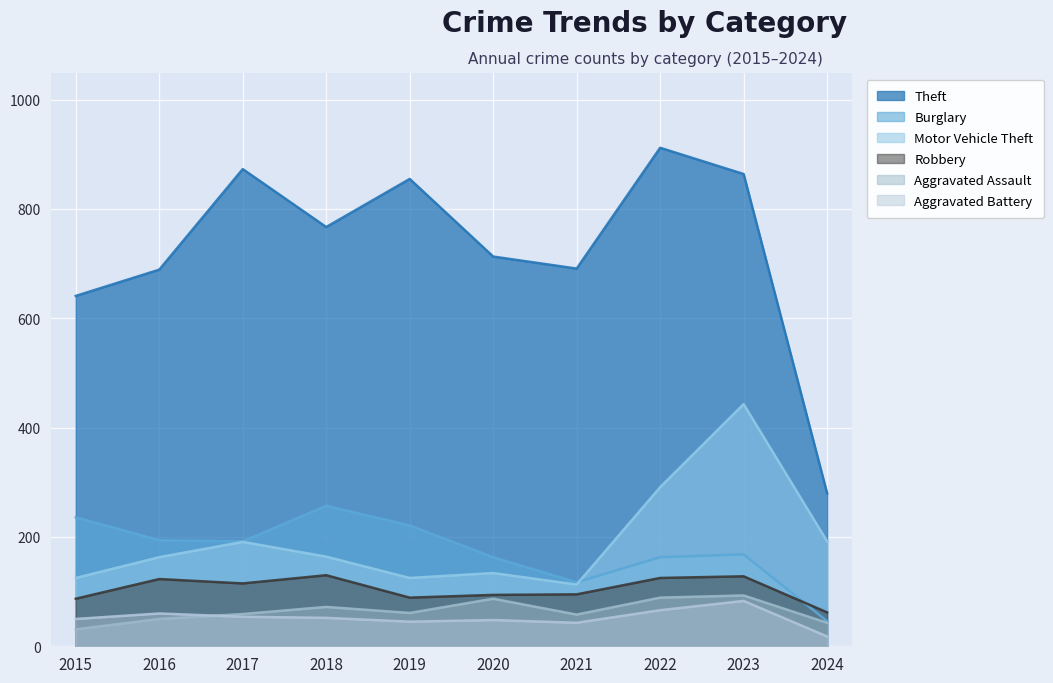

What are all the series names shown in the legend?

Theft, Burglary, Motor Vehicle Theft, Robbery, Aggravated Assault, Aggravated Battery